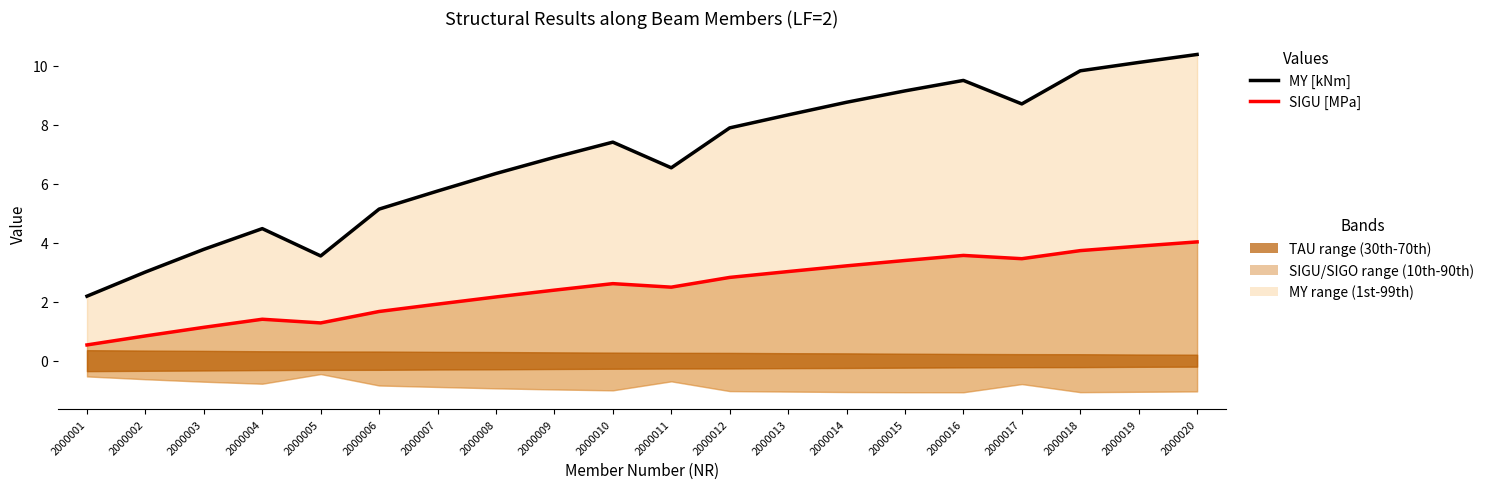

What is the value of the SIGU [MPa] point at the 1st from the left?

0.5